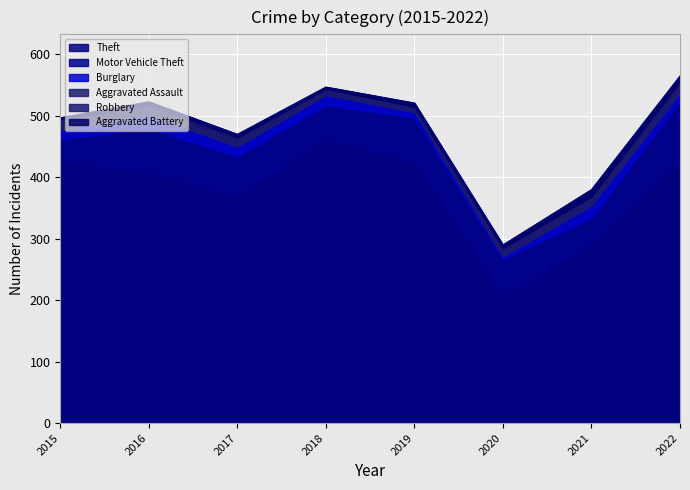

Is it true that Burglary equals 25 at 2017?

False